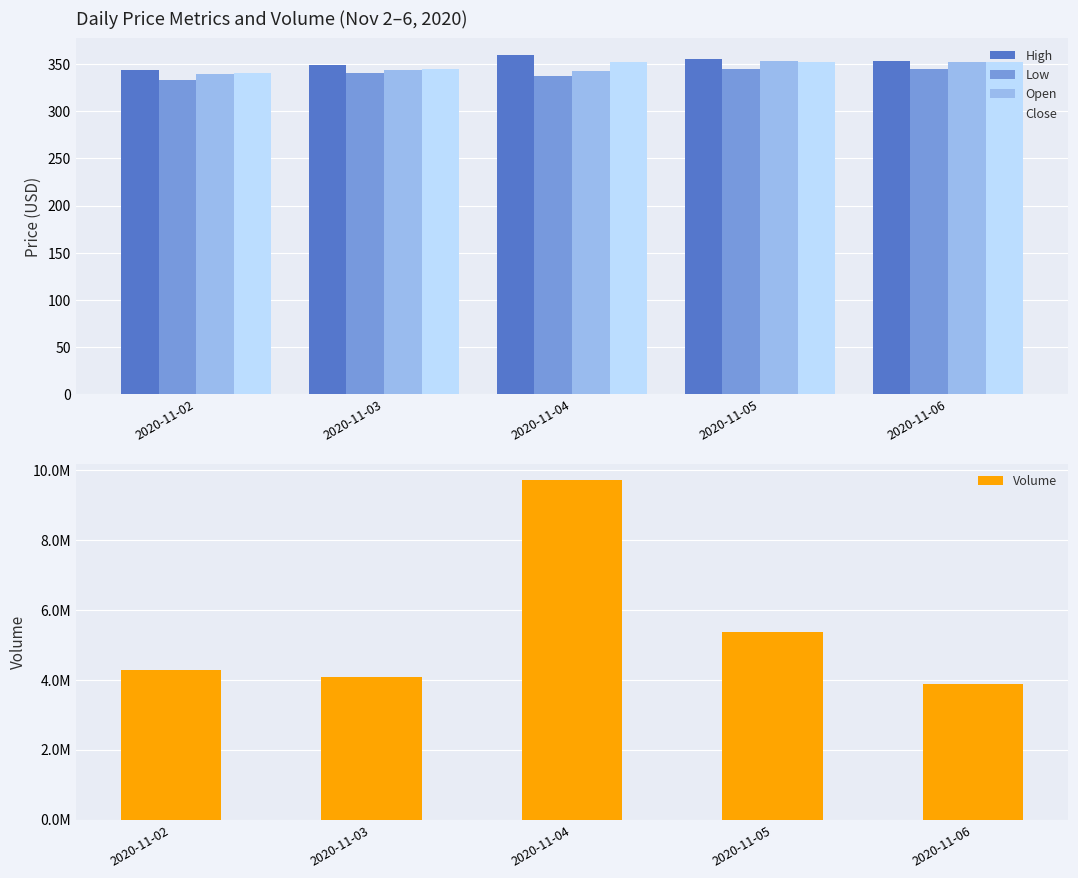

How many data points in Low are less than 340?

2